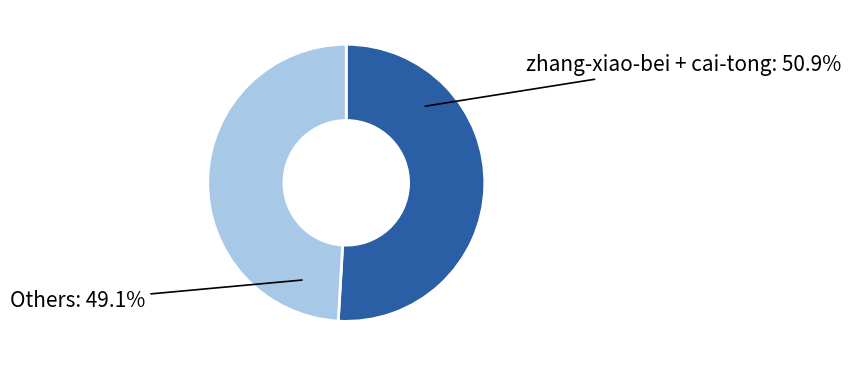

How many segments does this pie chart have?

2